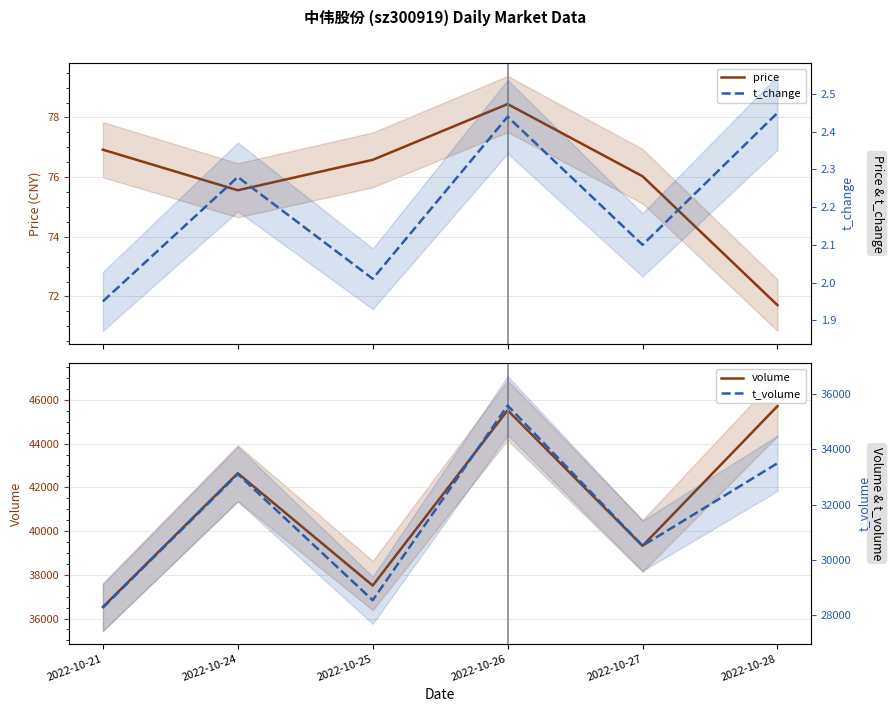

How many values in the price series are below 76?

2